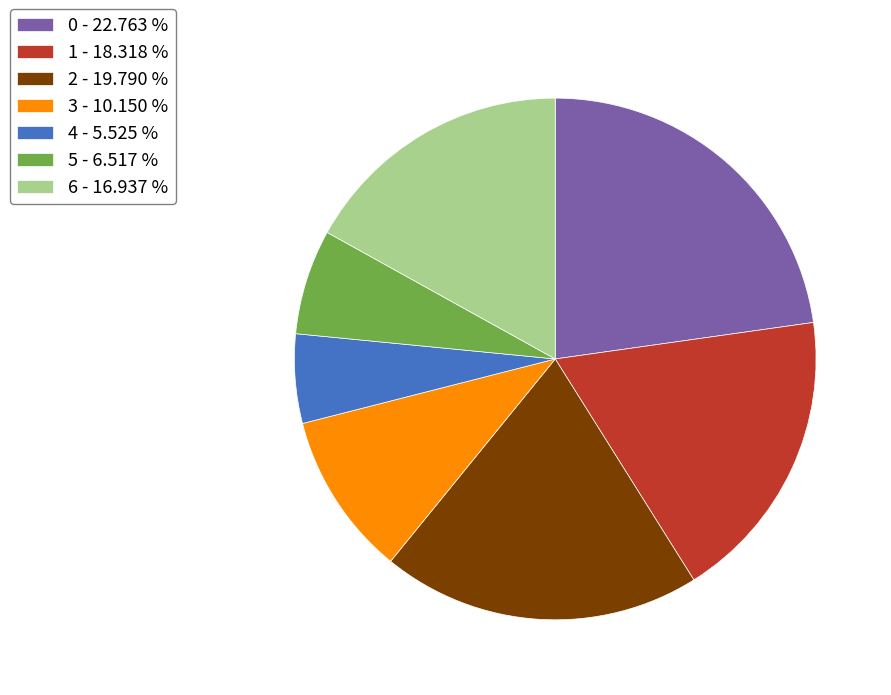

How many slices are in this pie chart?

7